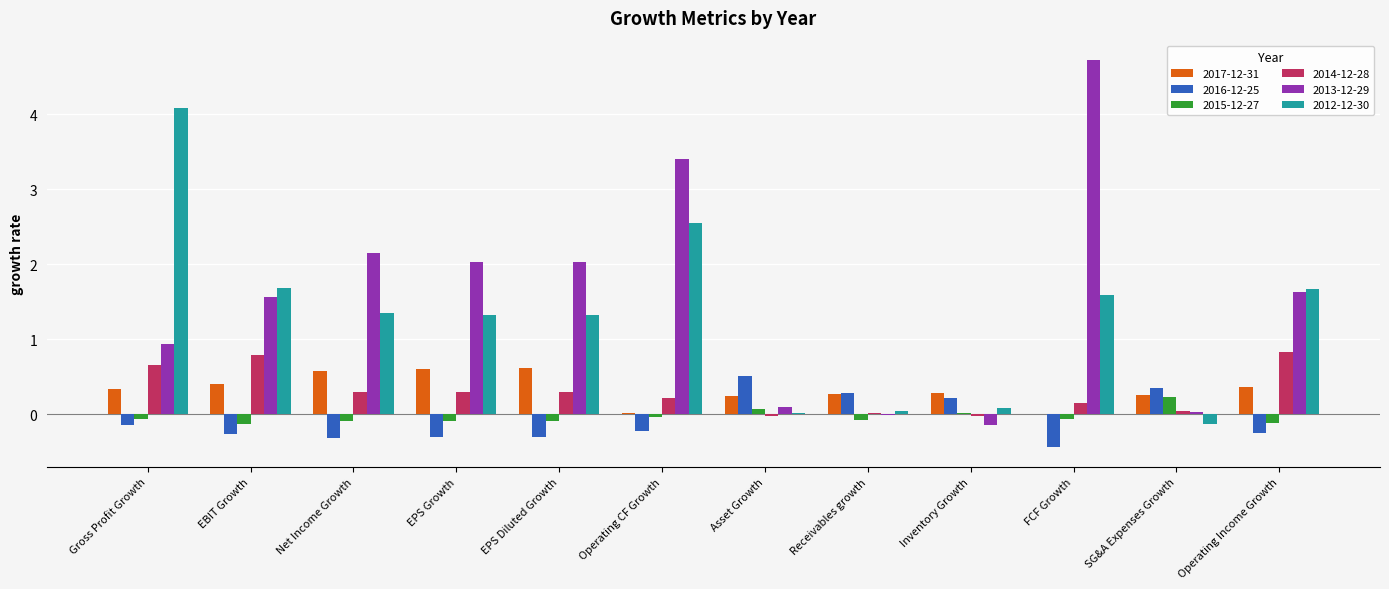

At which label does 2016-12-25 reach its peak?

Asset Growth